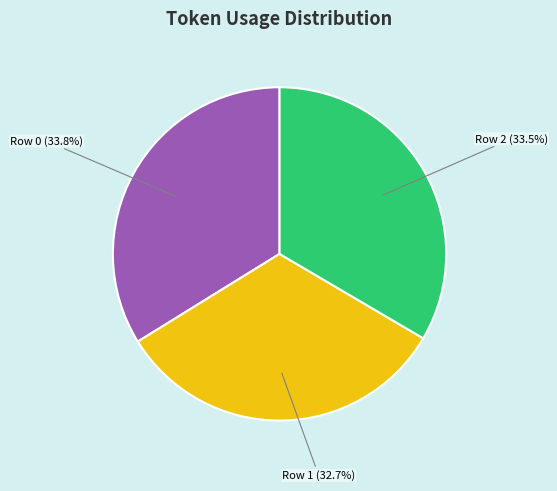

Is there a majority slice in this chart?

No